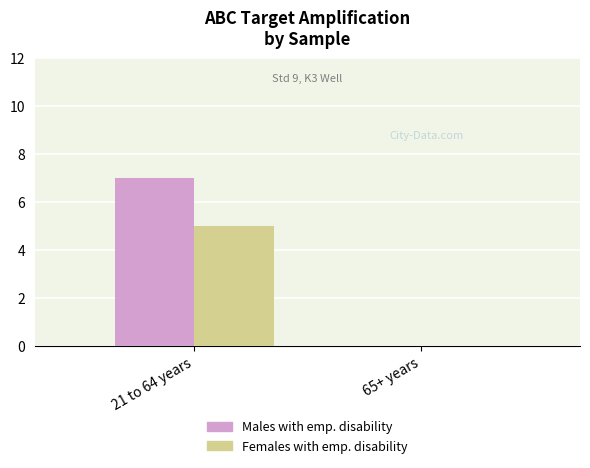

How many distinct data groups are displayed?

2